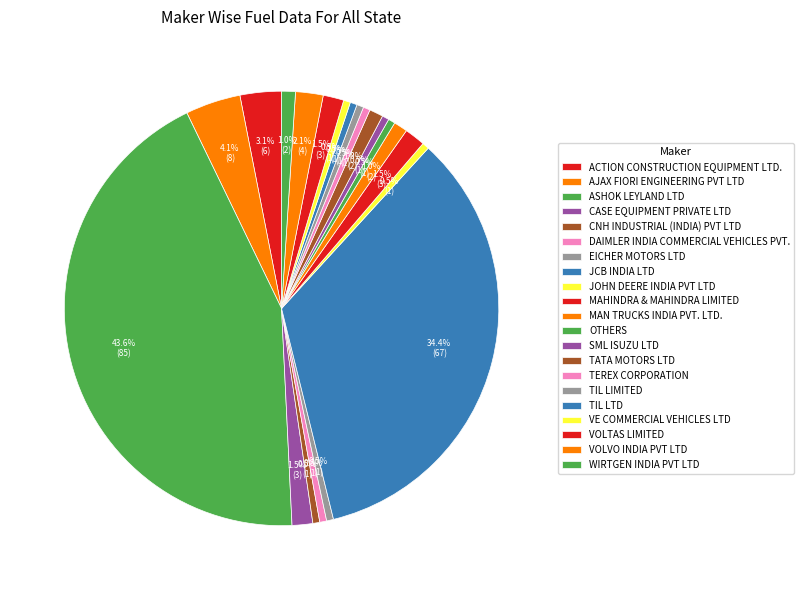

Count the number of slices in the pie.

21